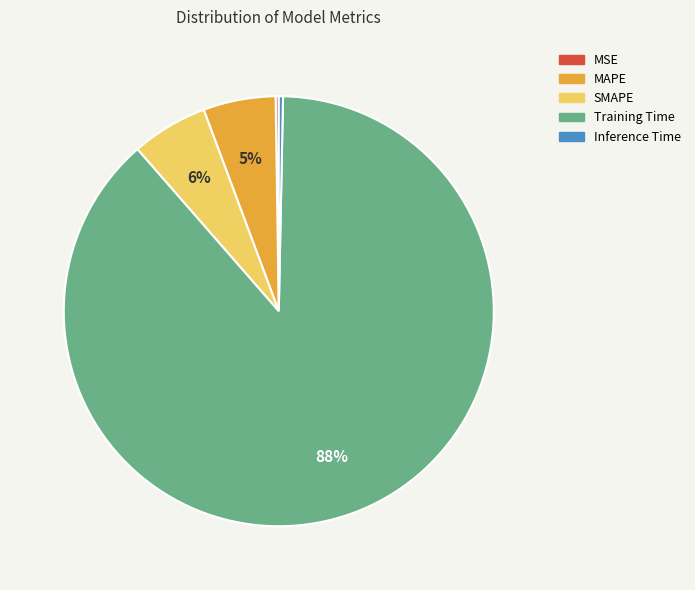

Which category has the biggest portion of the pie?

Training Time